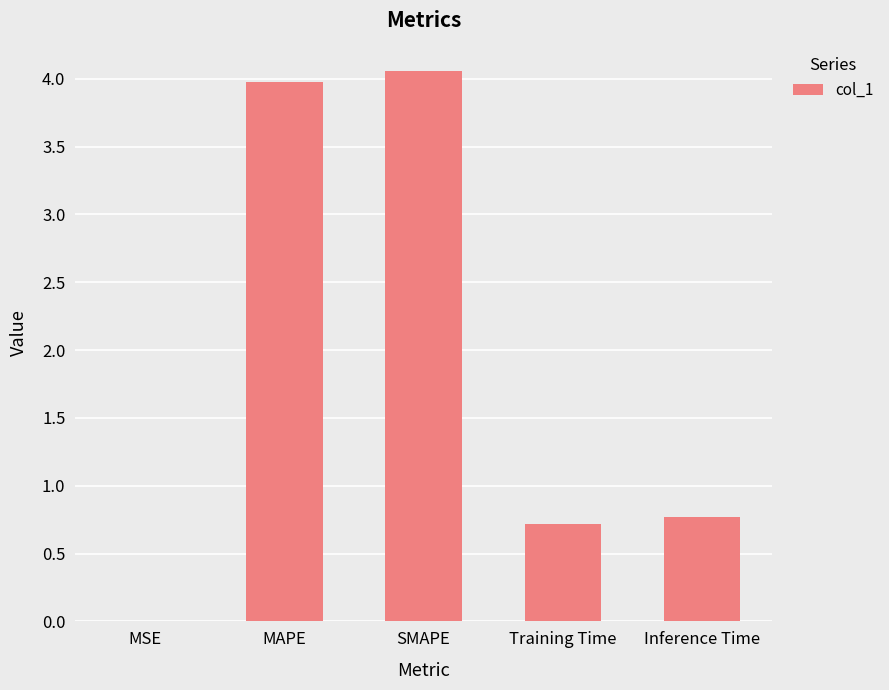

What is the difference between the values at Inference Time and MSE?

0.8